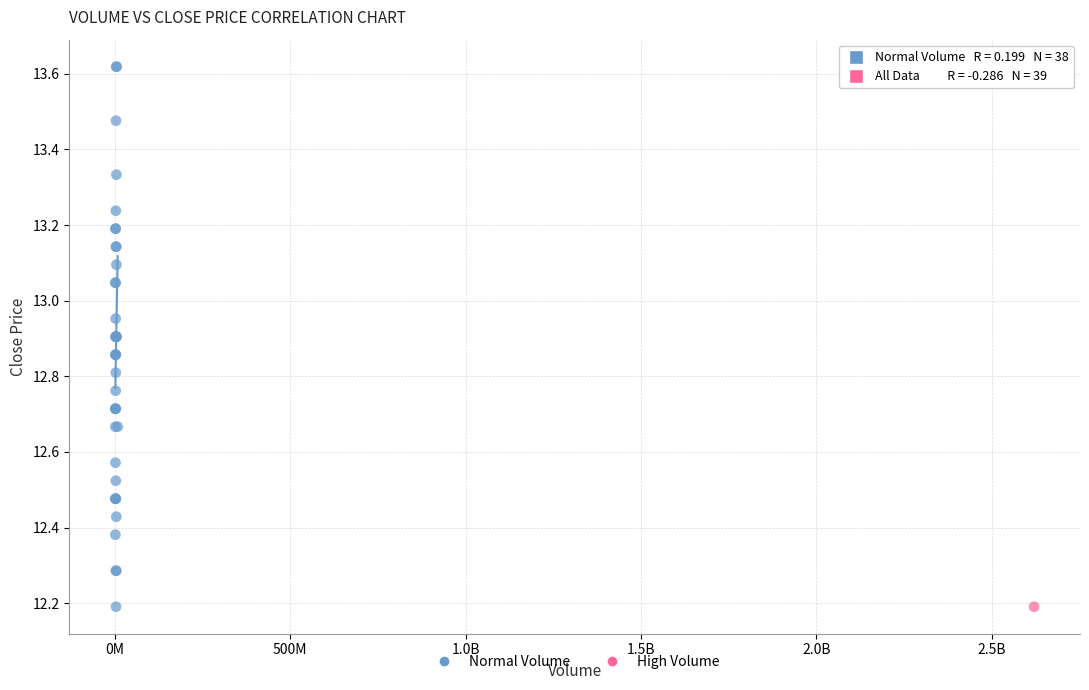

What are all the series names shown in the legend?

Normal Volume, High Volume